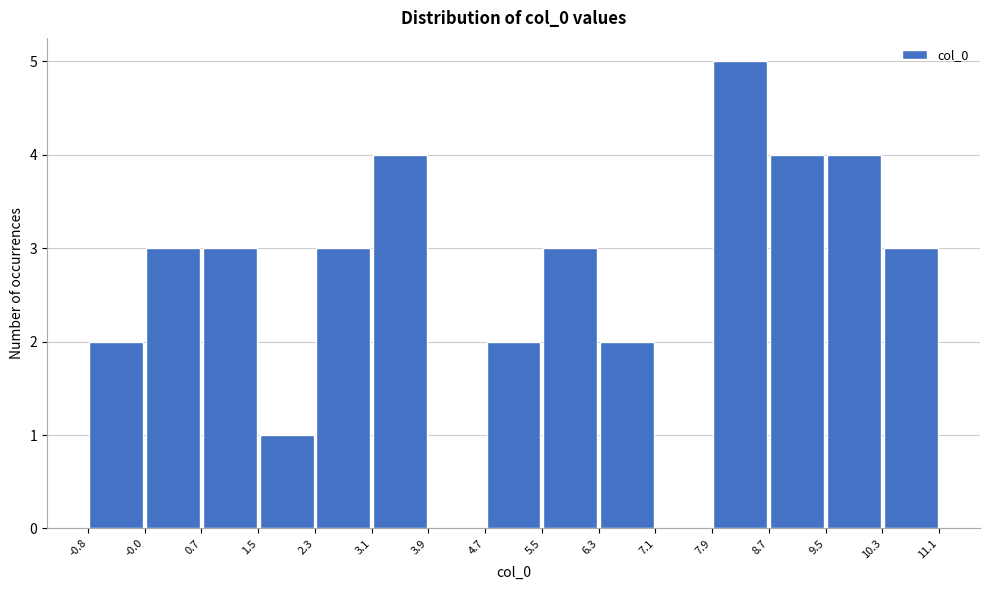

Reading left to right, transcribe this chart: for each bar, give the range it covers on the x-axis and its height. The values are not printed on the chart, so give them approximately, as read against the axis.

-0.8 to -0.0: 2
-0.0 to 0.7: 3
0.7 to 1.5: 3
1.5 to 2.3: 1
2.3 to 3.1: 3
3.1 to 3.9: 4
3.9 to 4.7: 0
4.7 to 5.5: 2
5.5 to 6.3: 3
6.3 to 7.1: 2
7.1 to 7.9: 0
7.9 to 8.7: 5
8.7 to 9.5: 4
9.5 to 10.3: 4
10.3 to 11.1: 3